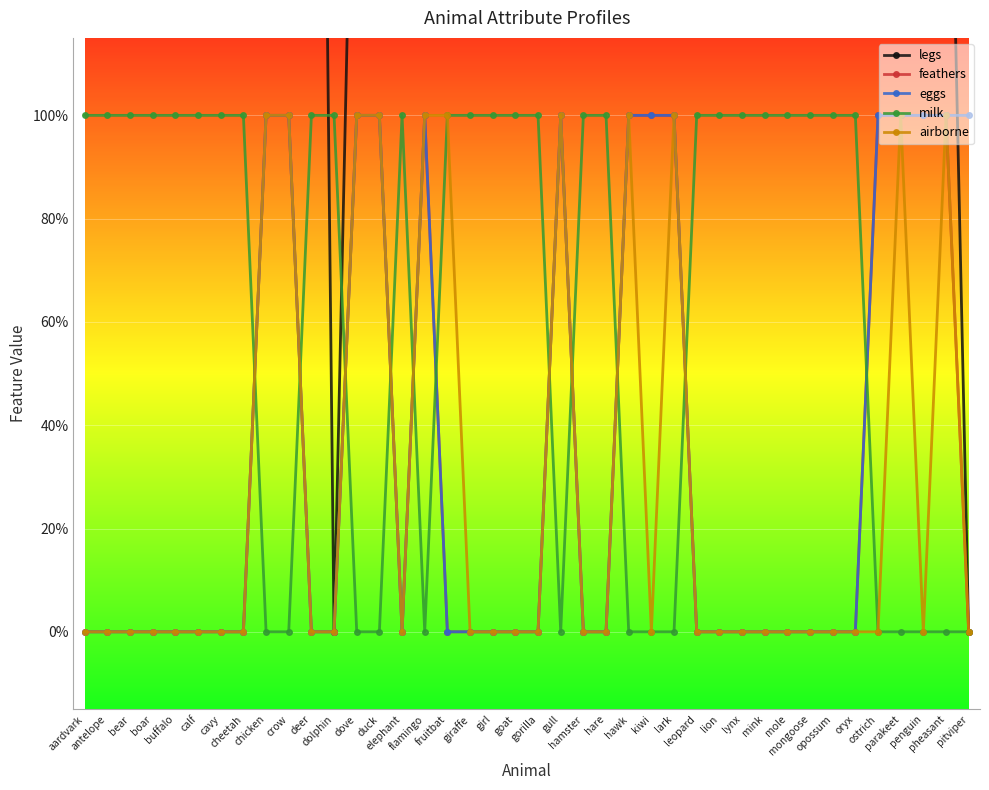

What is the label of the 23rd point from the right?

giraffe